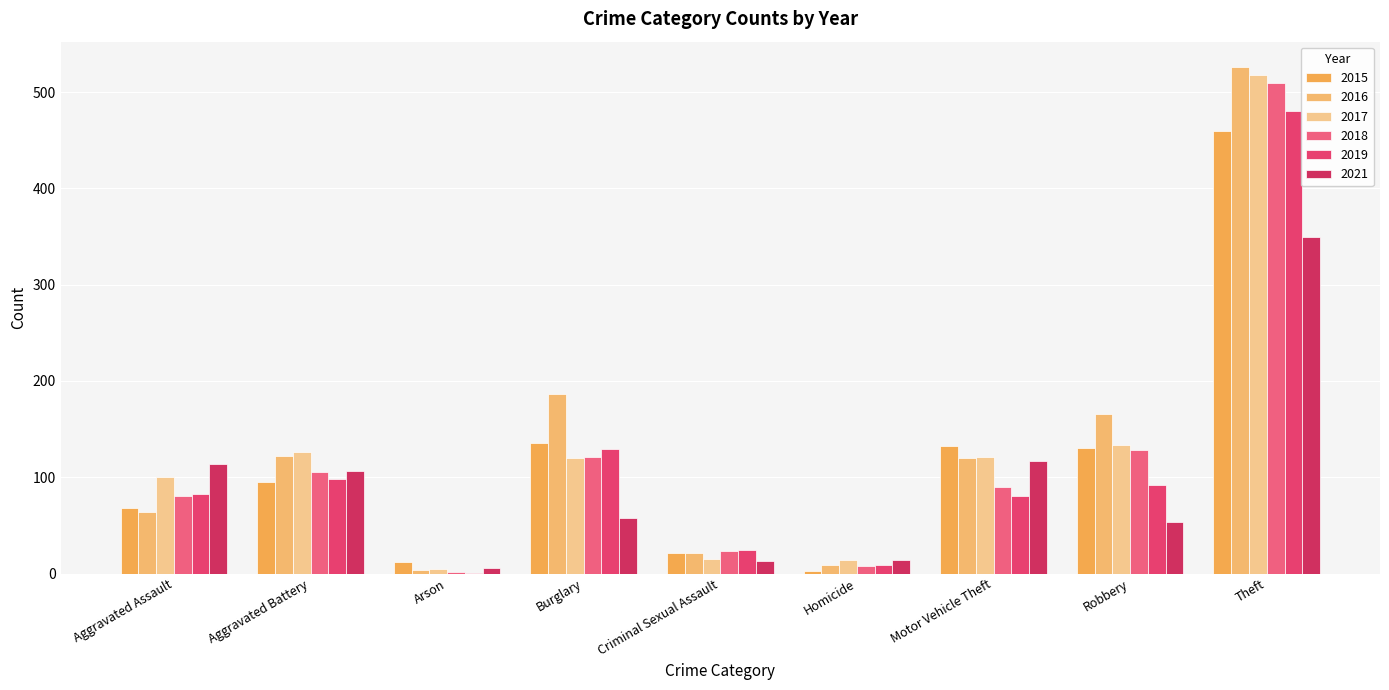

Reading left to right, what are all the values shown in this chart?

2015: Aggravated Assault=68	Aggravated Battery=95	Arson=12	Burglary=136	Criminal Sexual Assault=21	Homicide=3	Motor Vehicle Theft=132	Robbery=130	Theft=460
2016: Aggravated Assault=64	Aggravated Battery=122	Arson=4	Burglary=186	Criminal Sexual Assault=21	Homicide=9	Motor Vehicle Theft=120	Robbery=166	Theft=526
2017: Aggravated Assault=100	Aggravated Battery=126	Arson=5	Burglary=120	Criminal Sexual Assault=15	Homicide=14	Motor Vehicle Theft=121	Robbery=133	Theft=518
2018: Aggravated Assault=81	Aggravated Battery=105	Arson=2	Burglary=121	Criminal Sexual Assault=23	Homicide=8	Motor Vehicle Theft=90	Robbery=128	Theft=509
2019: Aggravated Assault=83	Aggravated Battery=98	Arson=1	Burglary=129	Criminal Sexual Assault=24	Homicide=9	Motor Vehicle Theft=80	Robbery=92	Theft=480
2021: Aggravated Assault=114	Aggravated Battery=106	Arson=6	Burglary=58	Criminal Sexual Assault=13	Homicide=14	Motor Vehicle Theft=117	Robbery=54	Theft=349